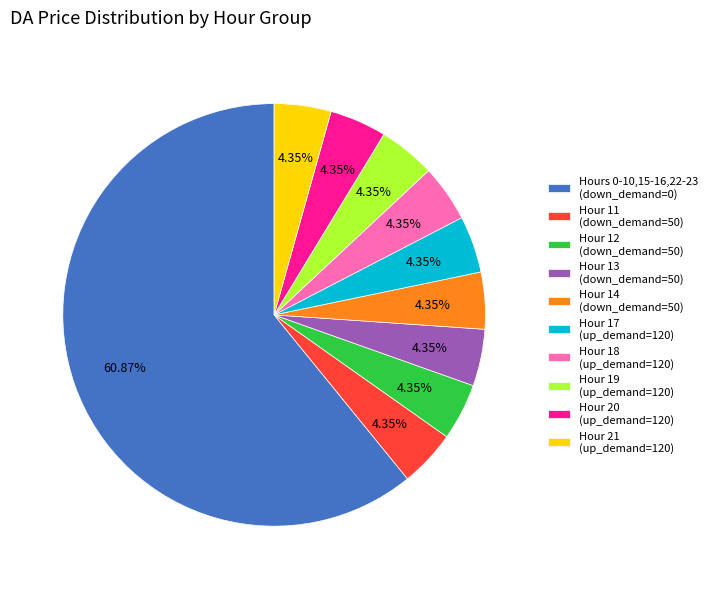

Combined, do Hour 13 (down_demand=50) and Hour 17 (up_demand=120) account for over 50%?

No